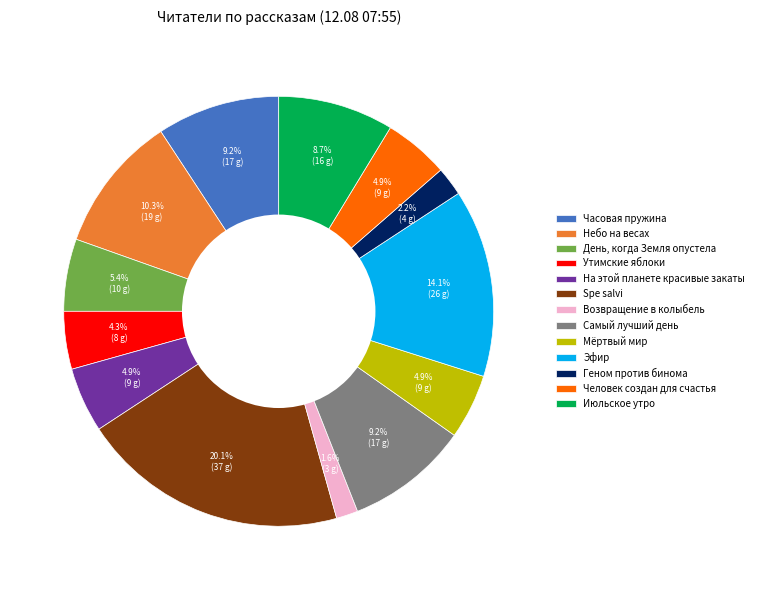

Is there a majority slice in this chart?

No